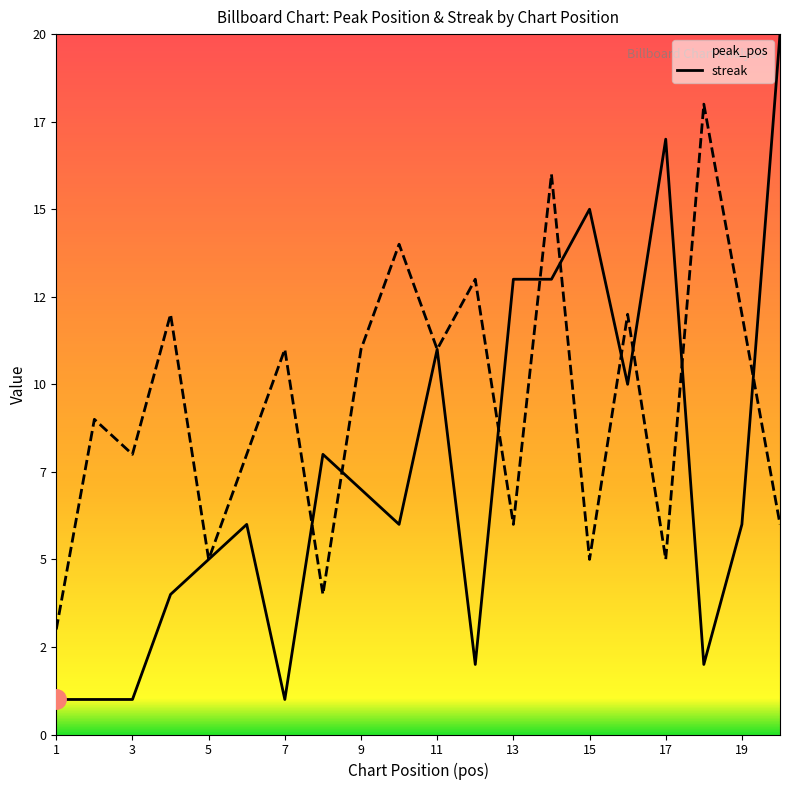

Where does the streak series first go above 11?

4